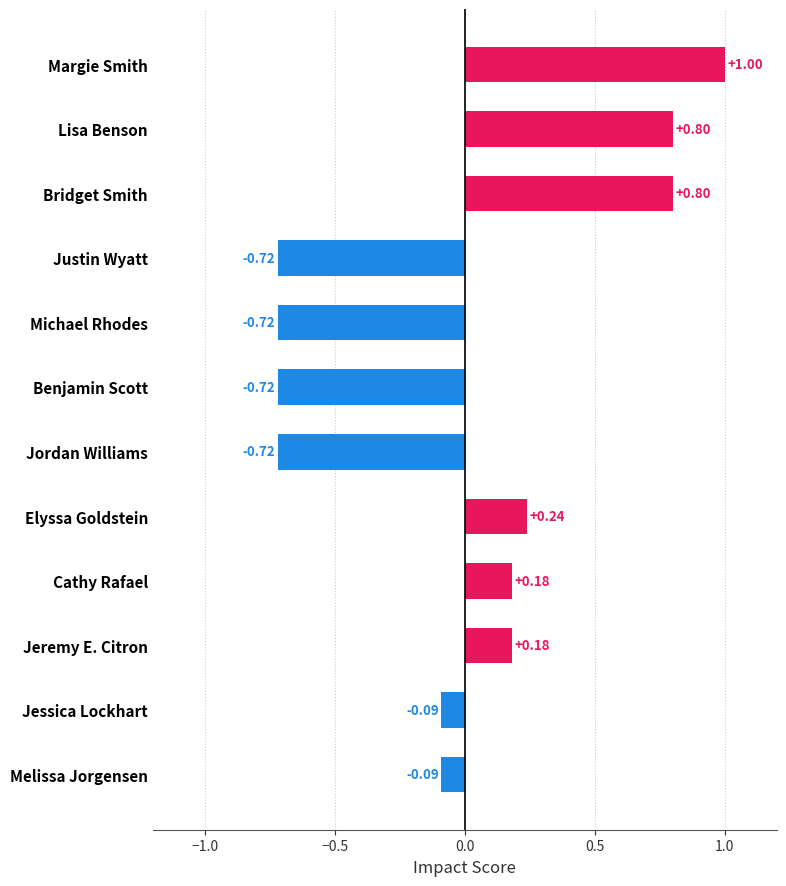

Which has a higher value, Jordan Williams or Jessica Lockhart?

Jessica Lockhart